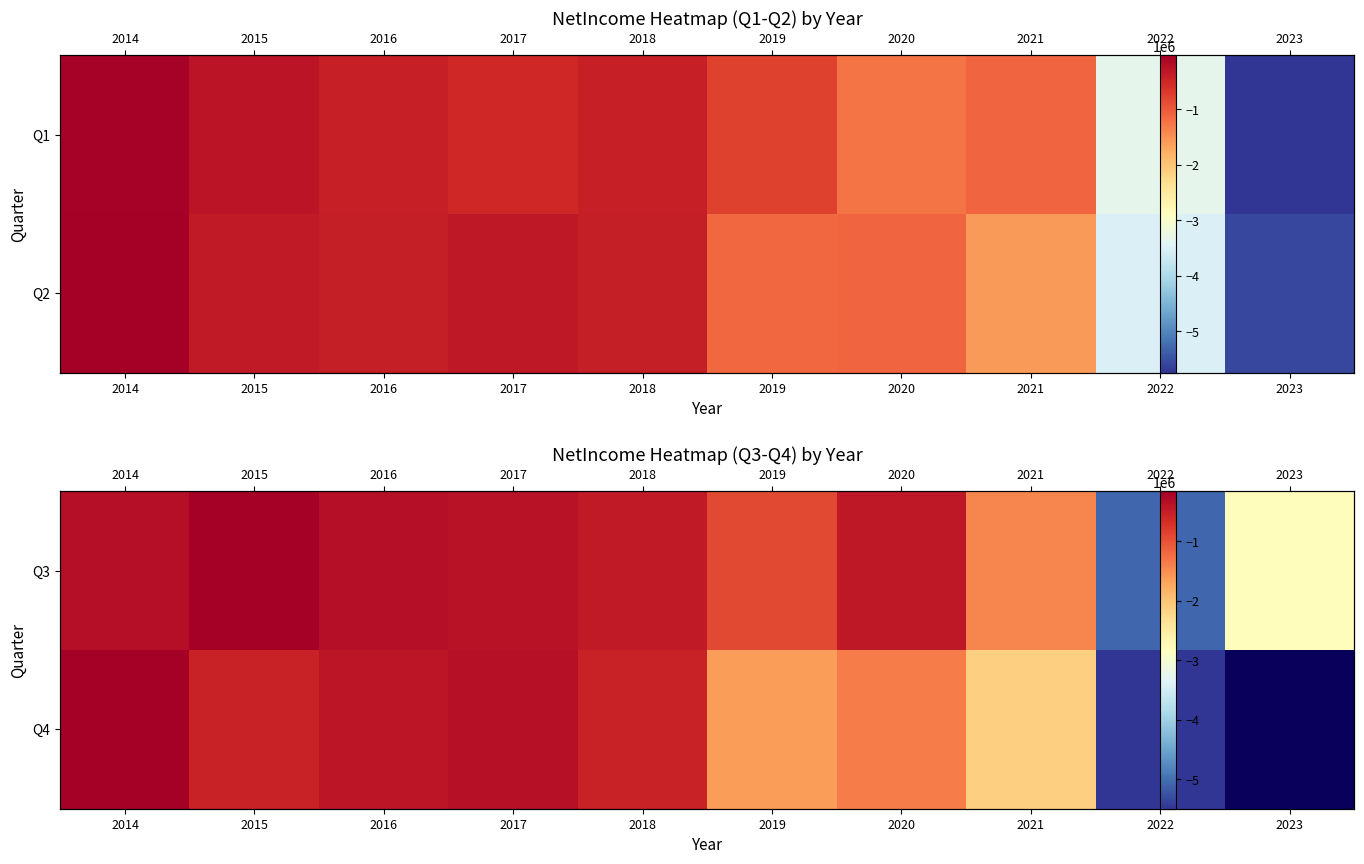

The value of Q3 at 2014 is -537028.9. True or false?

False